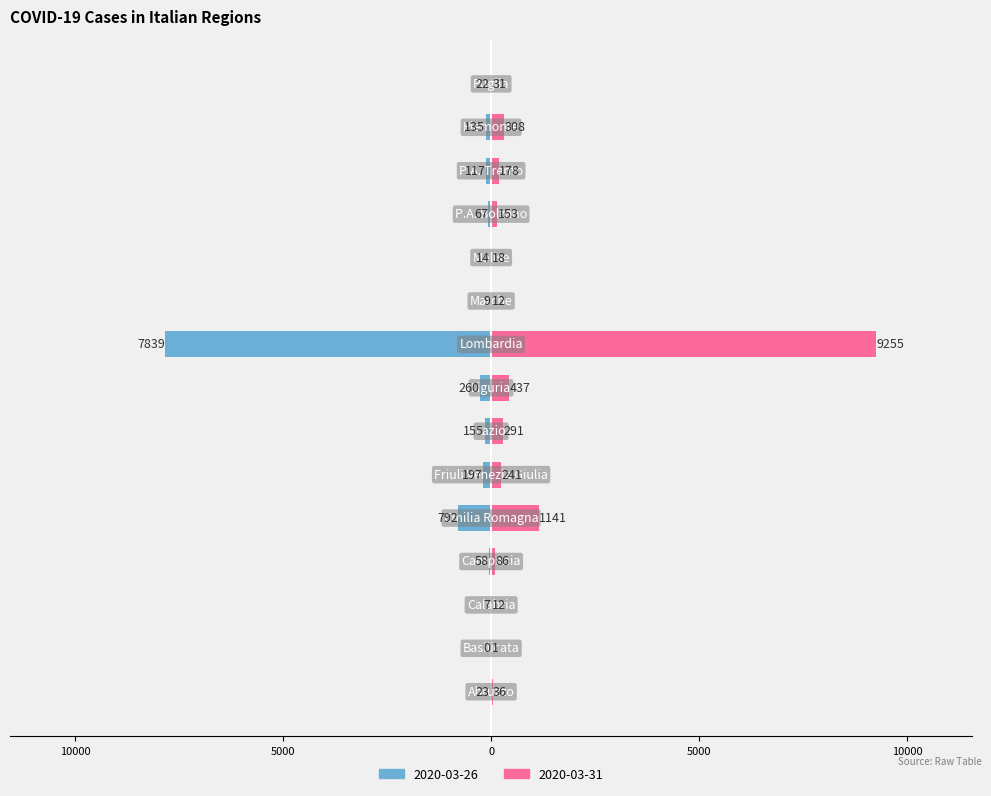

The value of 2020-03-26 at P.A. Bolzano is -67. True or false?

True